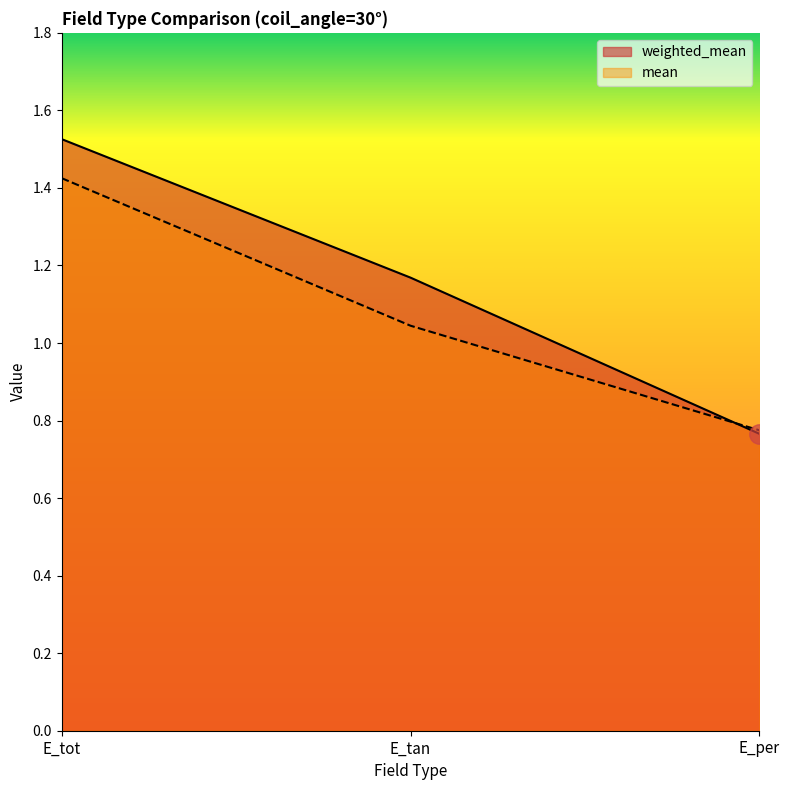

What is the highest value of the weighted_mean series?

1.5